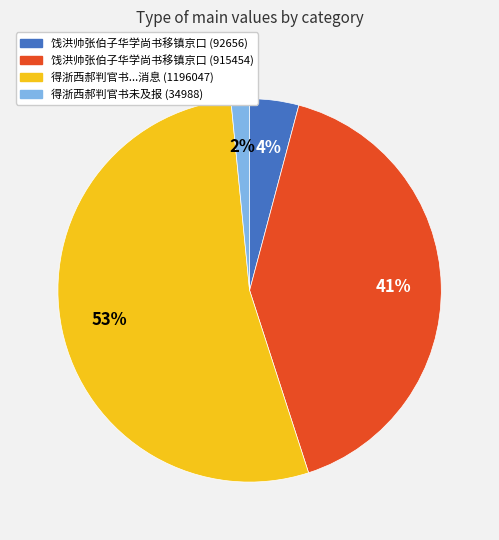

How many slices are in this pie chart?

4